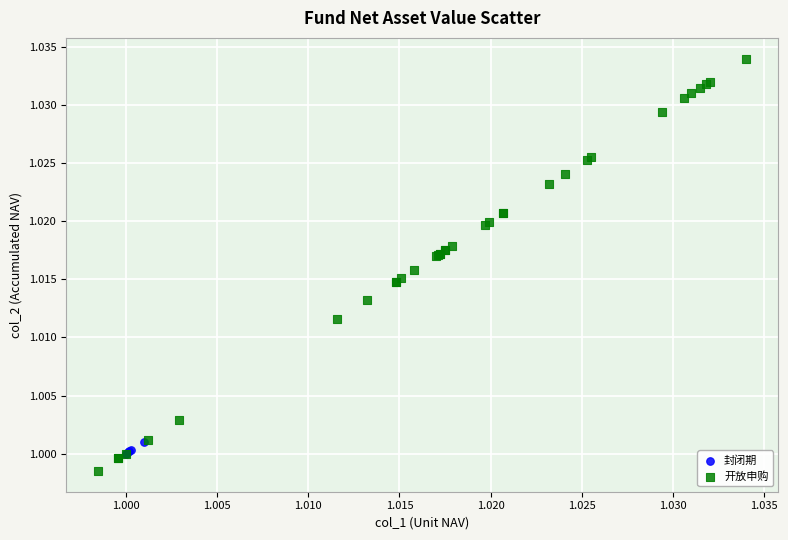

Which series has the widest spread of Y values?

开放申购